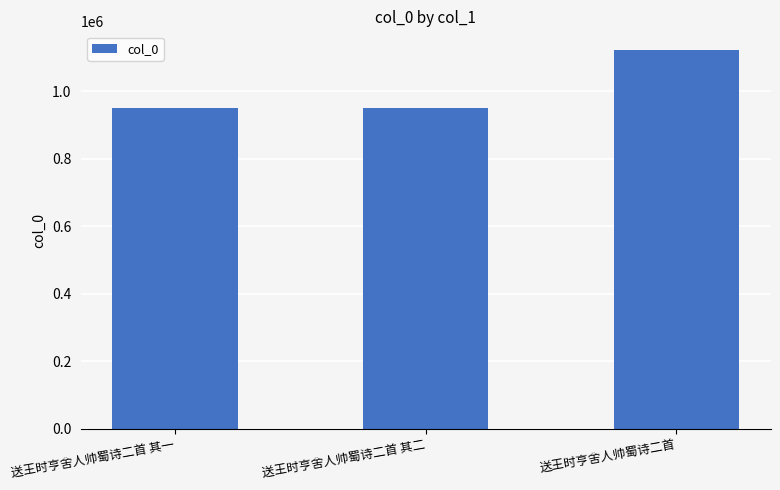

What is the change in value from 送王时亨舍人帅蜀诗二首 其一 to 送王时亨舍人帅蜀诗二首 其二?

-1